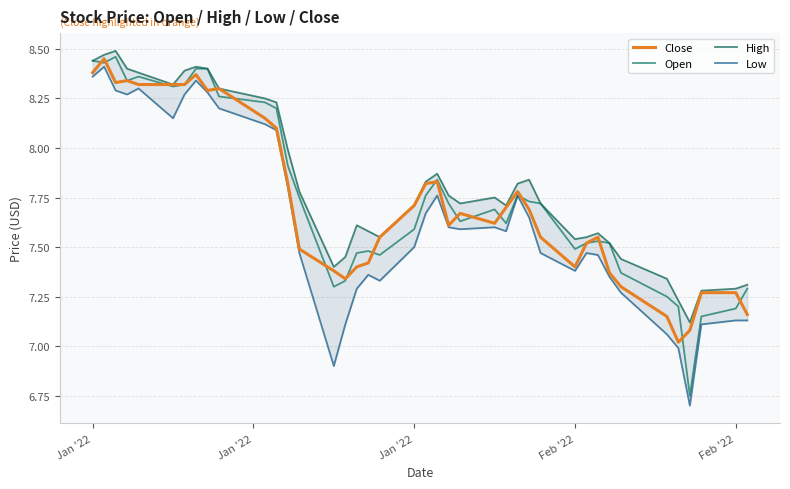

Rank the series by their maximum value, from highest to lowest.

High, Open, Close, Low